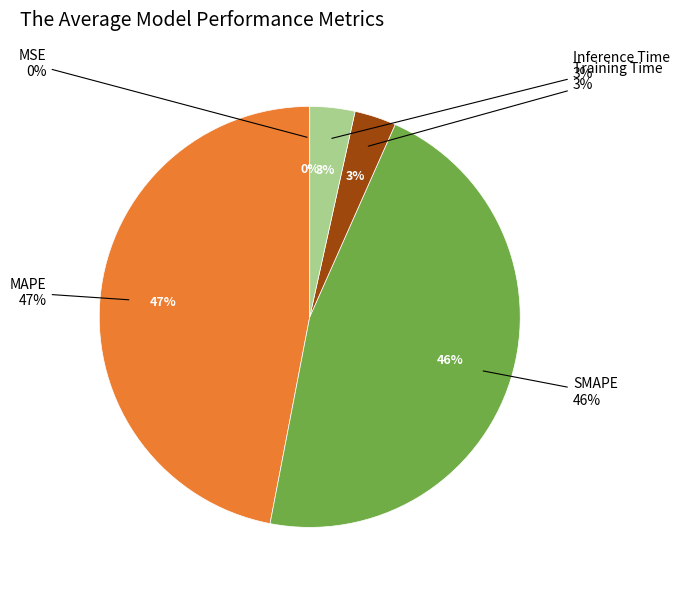

How many segments does this pie chart have?

5